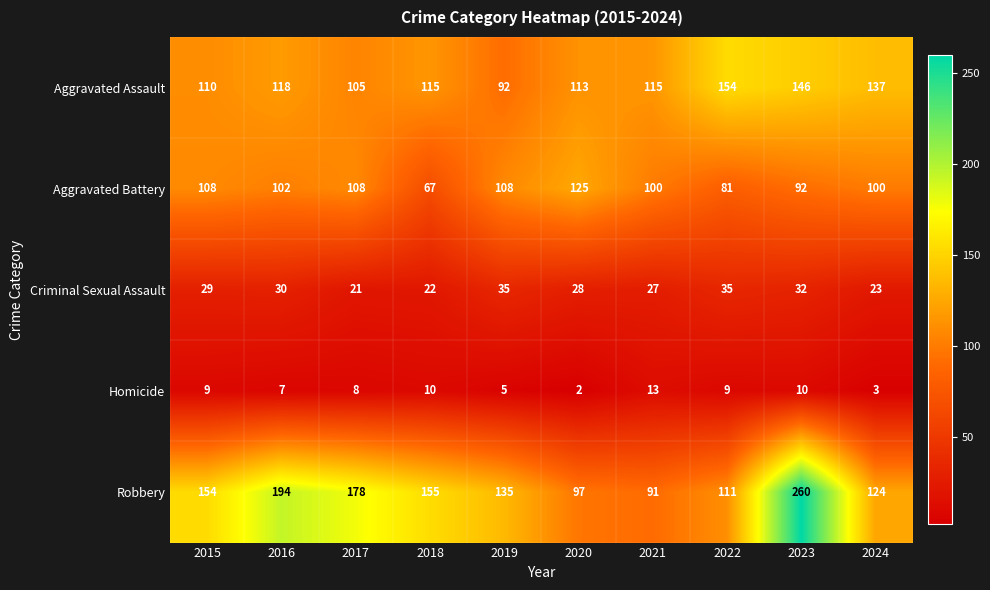

Read the Aggravated Battery value at 2023.

92